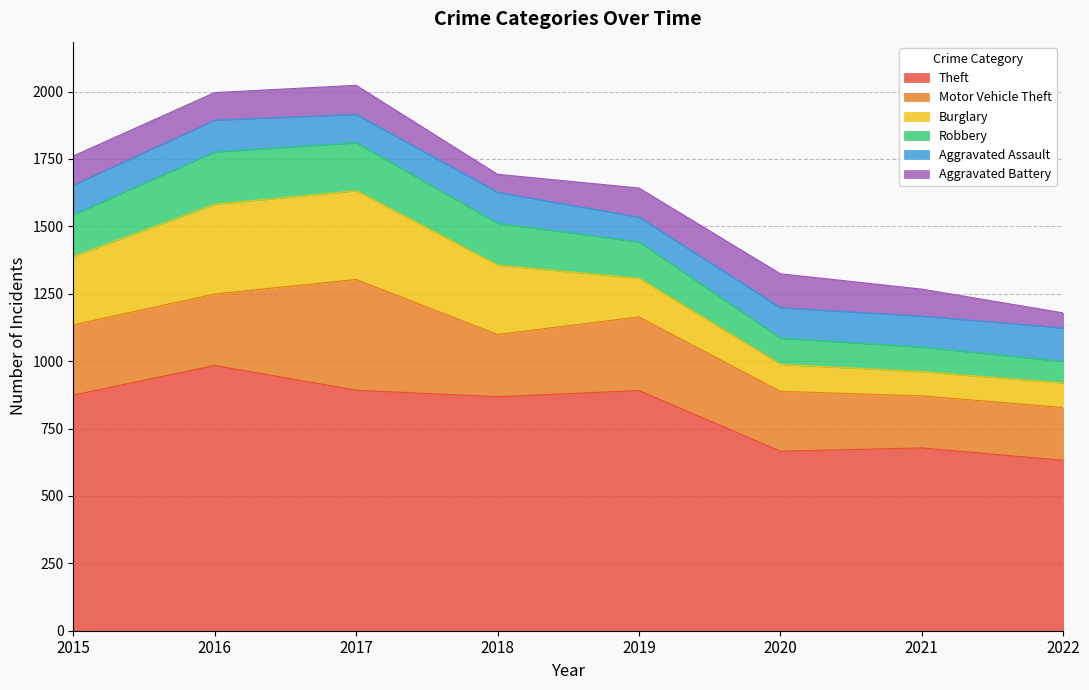

What is the difference between the second highest and second lowest values in the Aggravated Battery series?

41